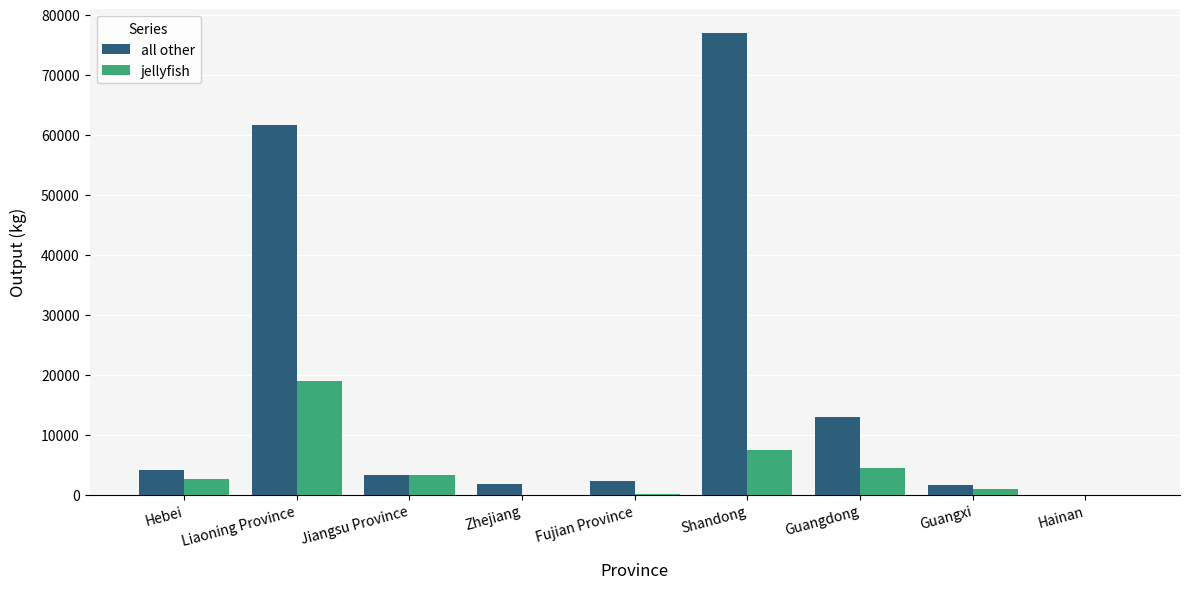

Where is jellyfish nearest to the value 9439?

Shandong